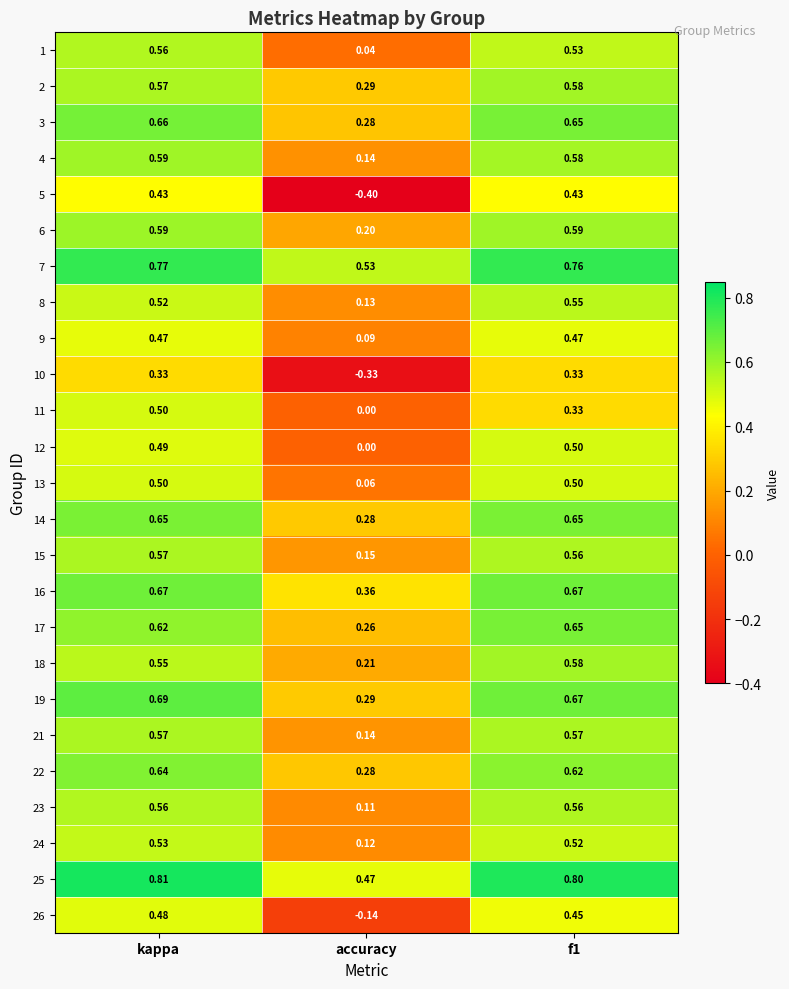

Is the value of 19 at f1 greater than the value of 11 at kappa?

Yes